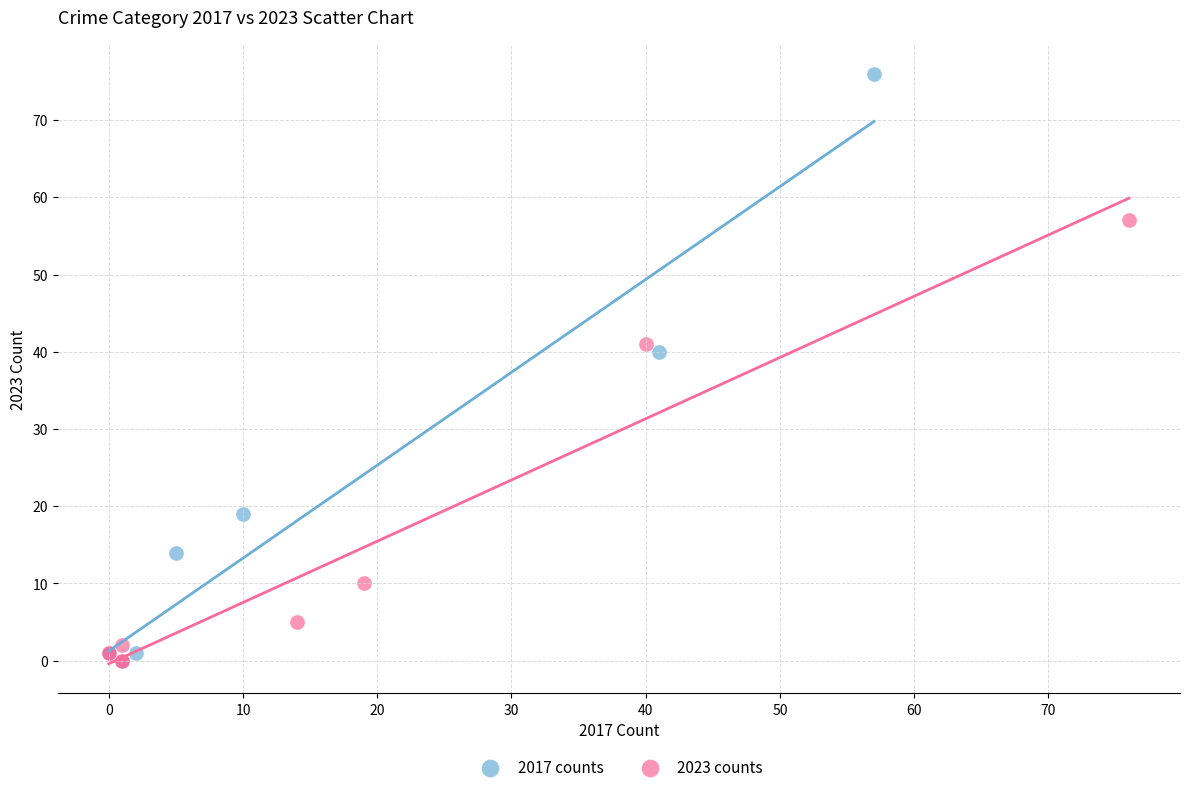

Which series has the widest spread of Y values?

2017 counts